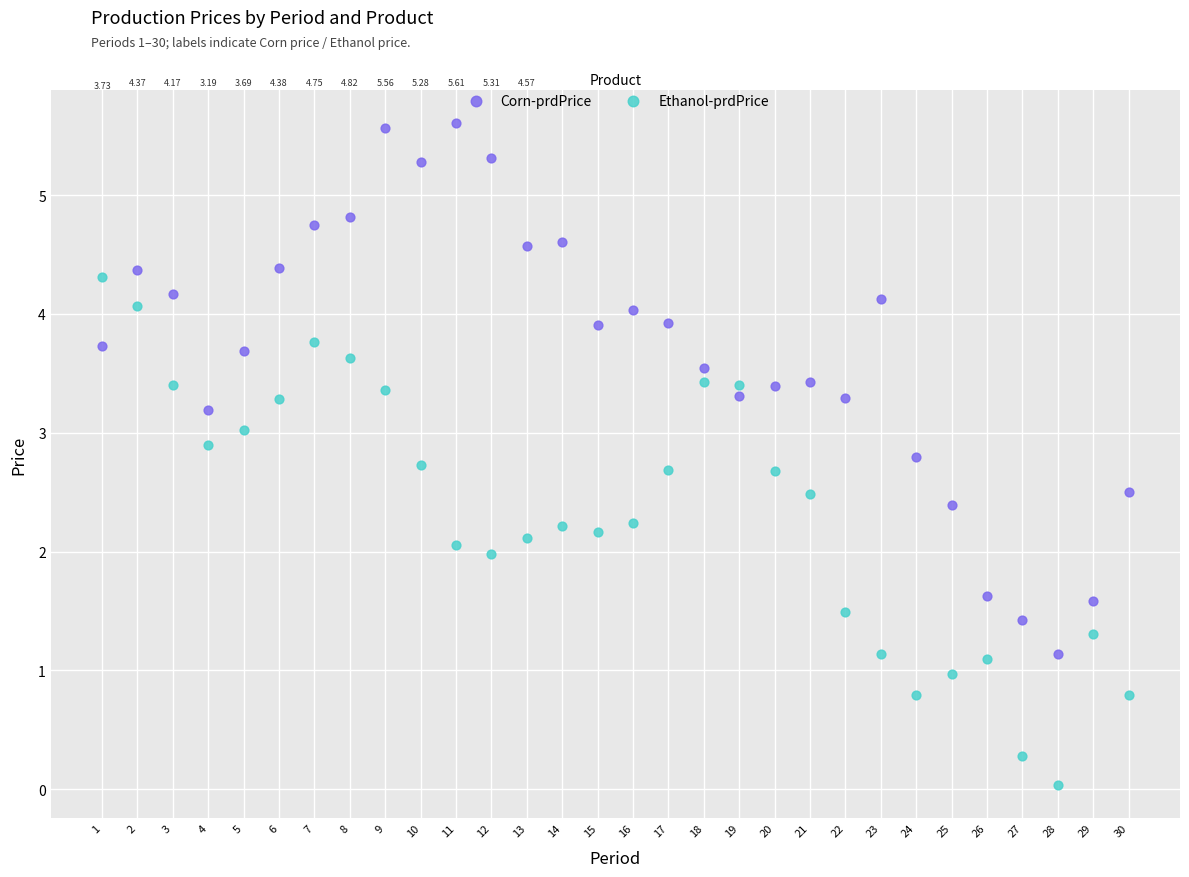

Which series reaches the maximum Y coordinate?

Corn-prdPrice